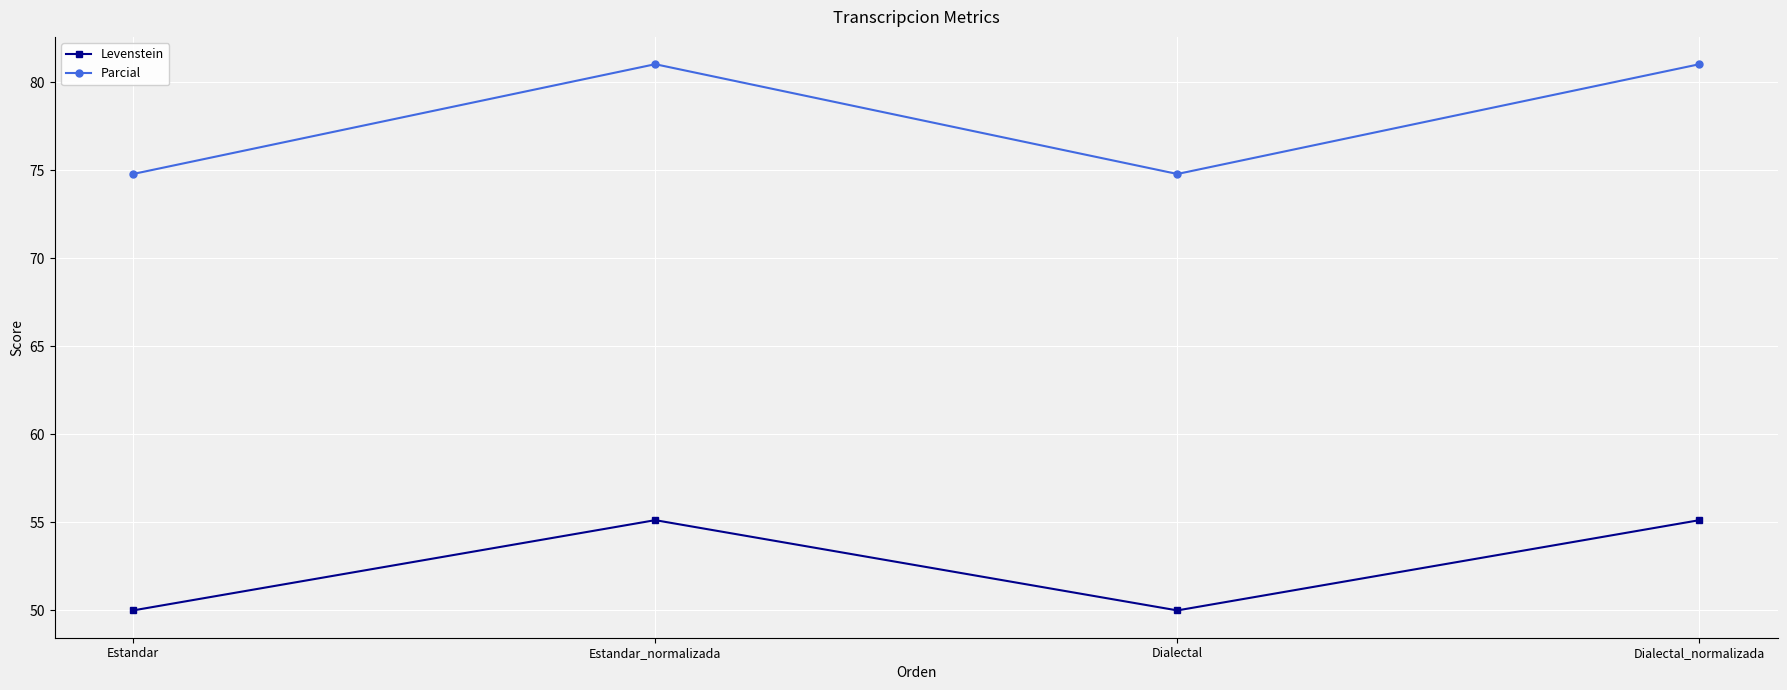

Reading right to left, extract all data points from this chart.

Levenstein: Dialectal_normalizada=55.1	Dialectal=50.0	Estandar_normalizada=55.1	Estandar=50.0
Parcial: Dialectal_normalizada=81.0	Dialectal=74.8	Estandar_normalizada=81.0	Estandar=74.8